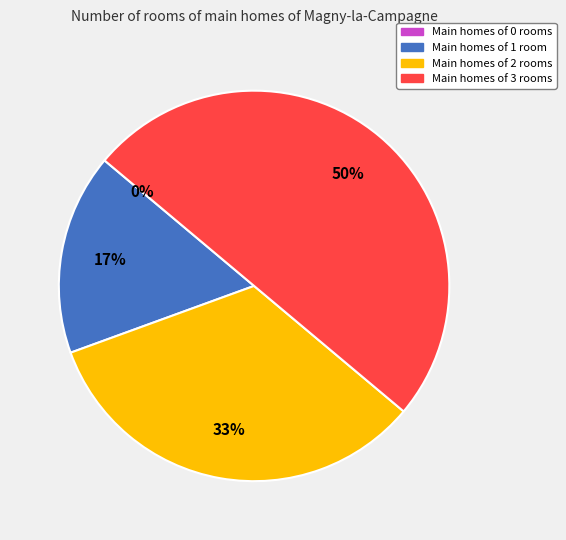

Is there any slice that represents more than half of the pie?

No